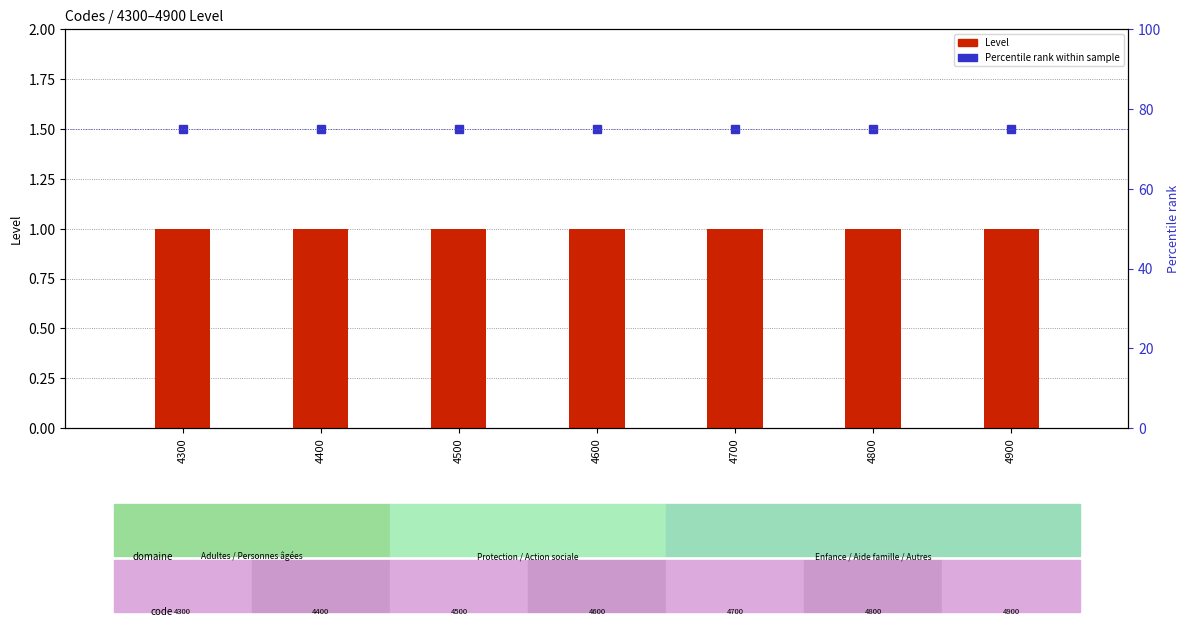

Rank the categories by Percentile rank value from highest to lowest.

4300, 4400, 4500, 4600, 4700, 4800, 4900